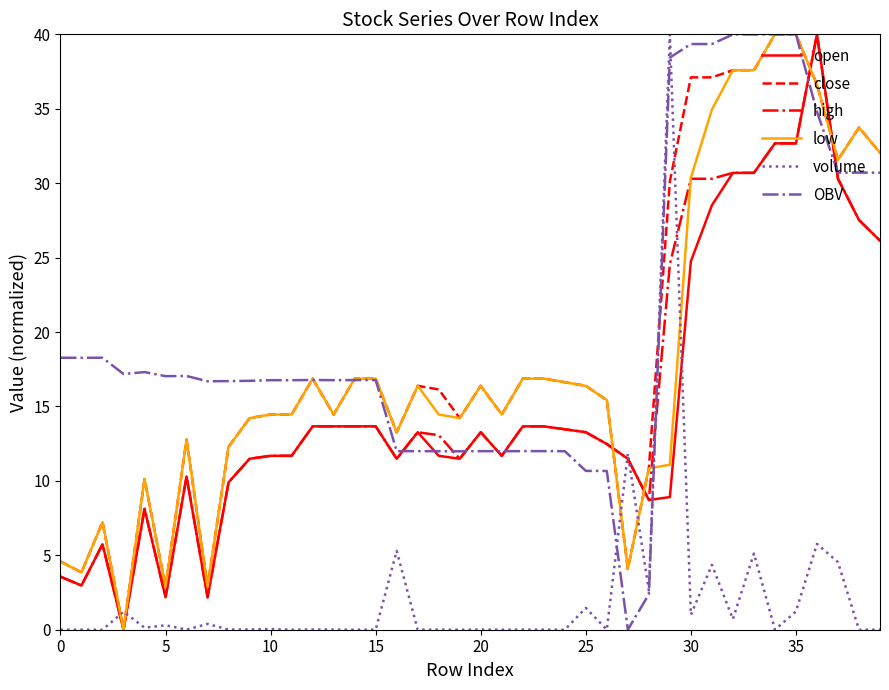

What is the greatest value displayed?

40.0